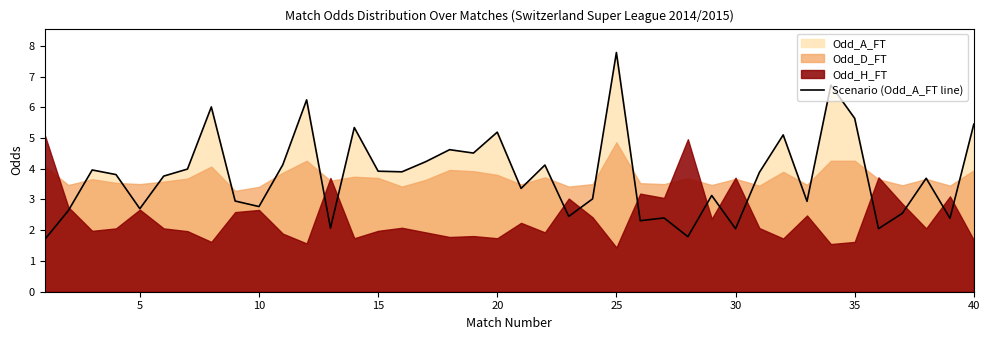

How many interior local peaks (higher than both neighbors) does the data have?

13